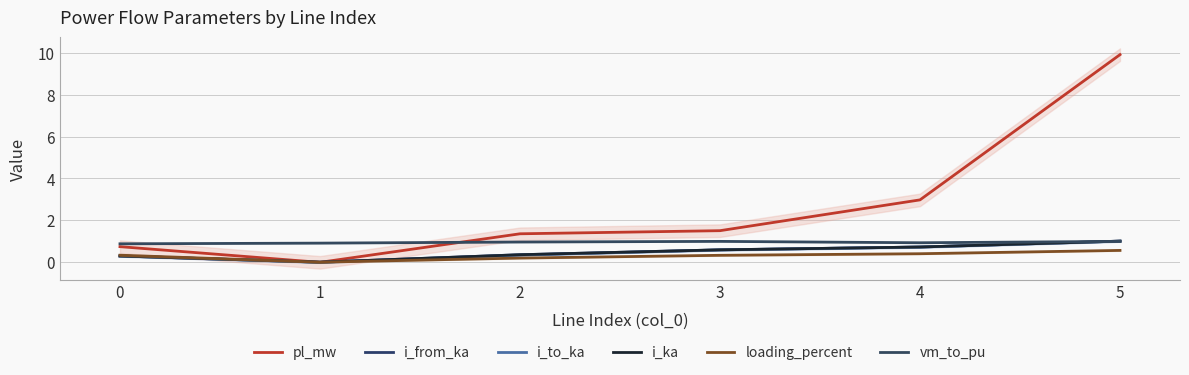

Is the value of vm_to_pu at 3 greater than the value of i_ka at 1?

Yes